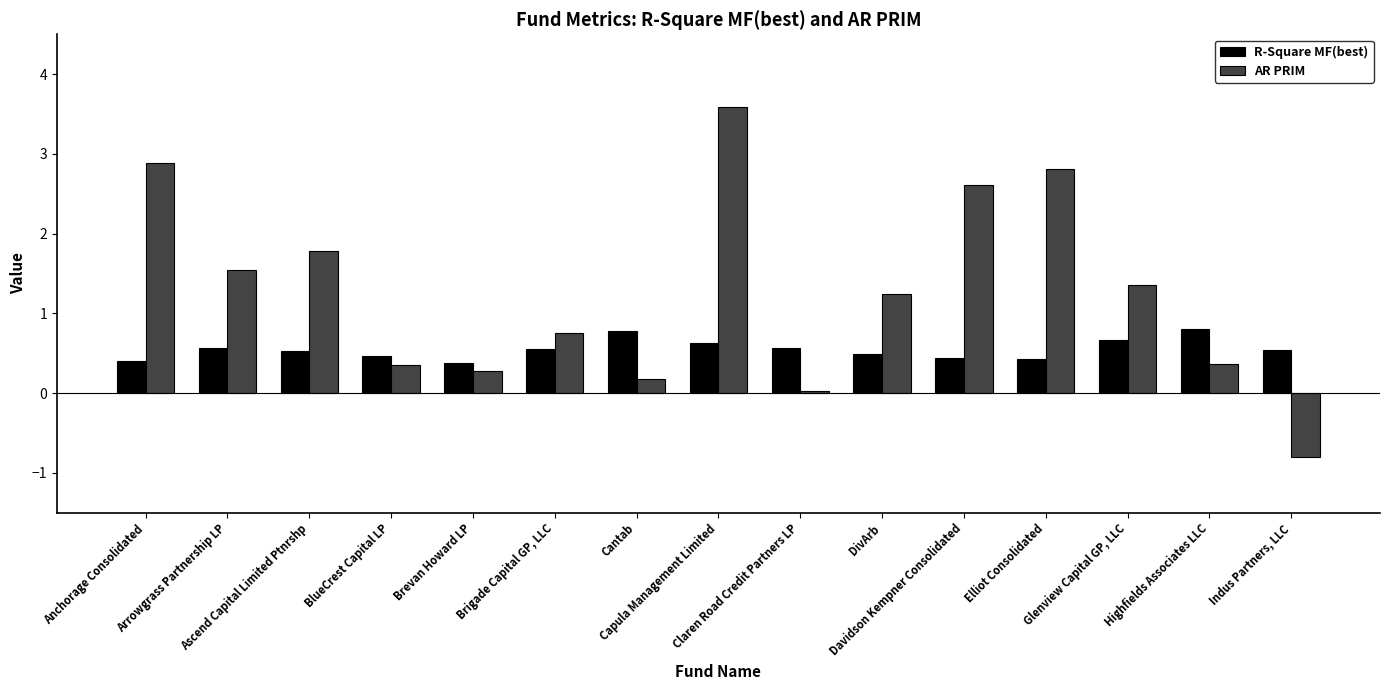

Rank the categories by AR PRIM value from lowest to highest.

Indus Partners, LLC, Claren Road Credit Partners LP, Cantab, Brevan Howard LP, BlueCrest Capital LP, Highfields Associates LLC, Brigade Capital GP, LLC, DivArb, Glenview Capital GP, LLC, Arrowgrass Partnership LP, Ascend Capital Limited Ptnrshp, Davidson Kempner Consolidated, Elliot Consolidated, Anchorage Consolidated, Capula Management Limited